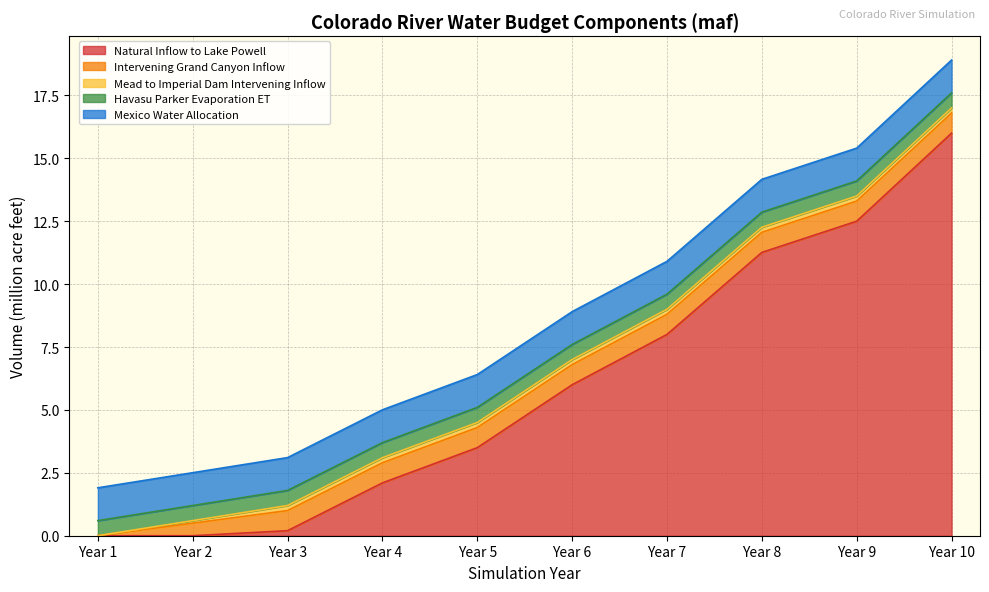

True or false: Havasu Parker Evaporation ET and Mead to Imperial Dam Intervening Inflow intersect in this chart.

False